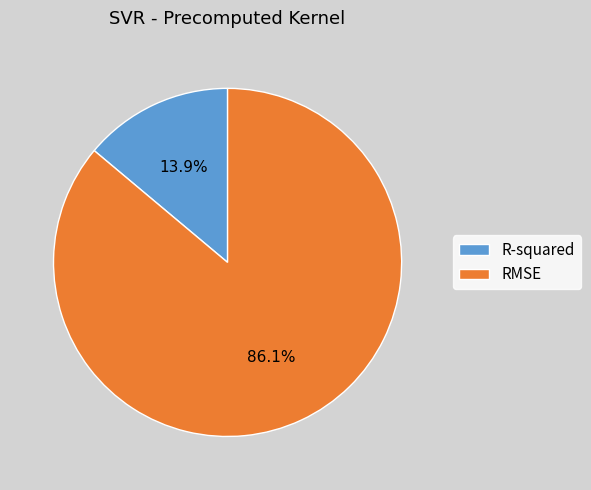

Count the number of slices in the pie.

2